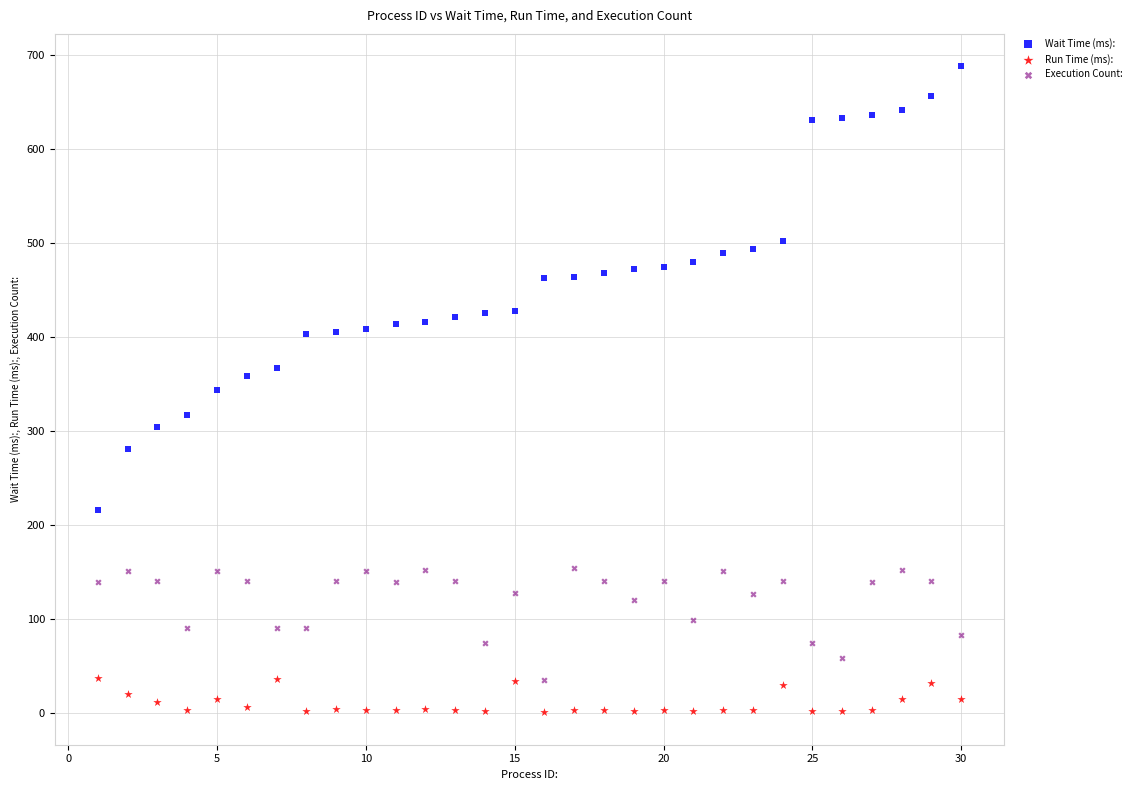

Across all data points, what is the range of X values (max minus min)?

29